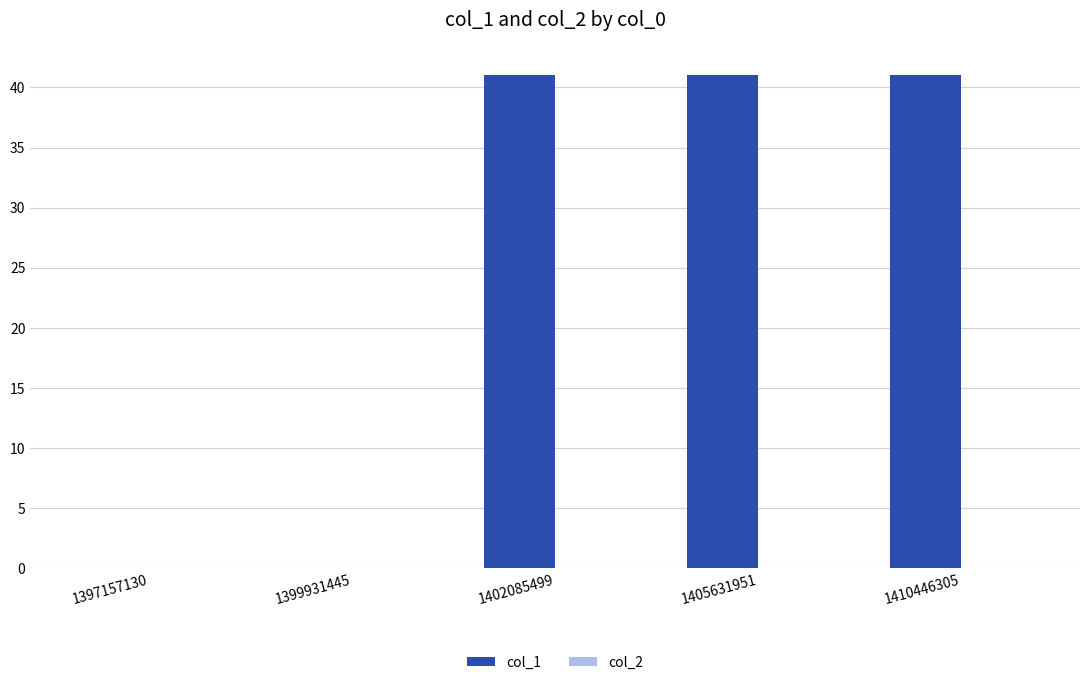

Between 1399931445 and 1405631951, which is larger?

1405631951